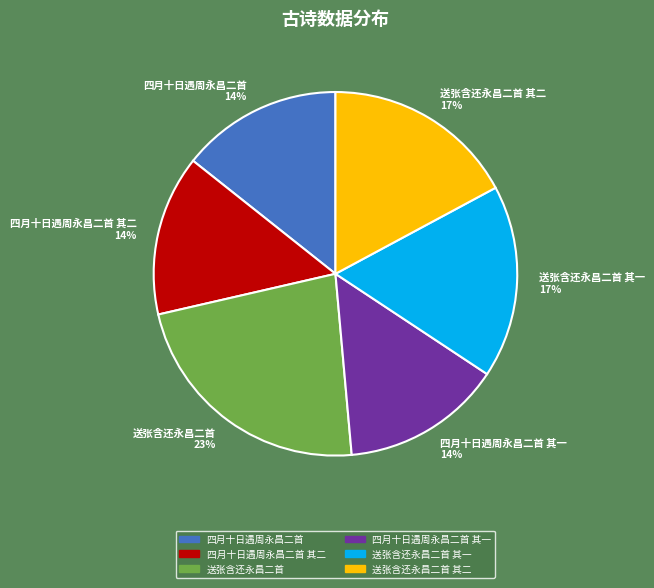

What is the largest slice in the pie chart?

送张含还永昌二首 23%